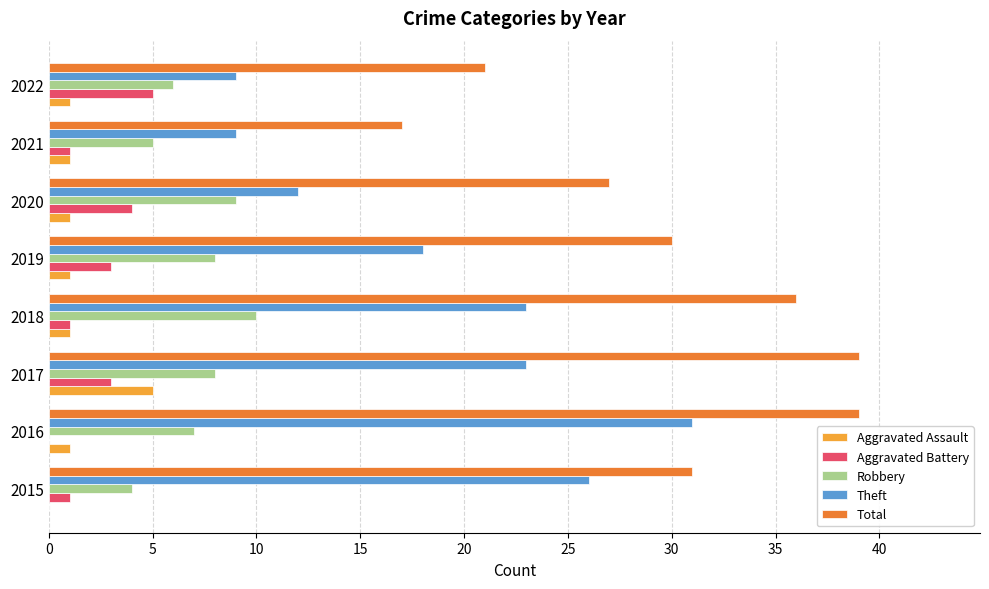

Which series has the largest total across all categories?

Total